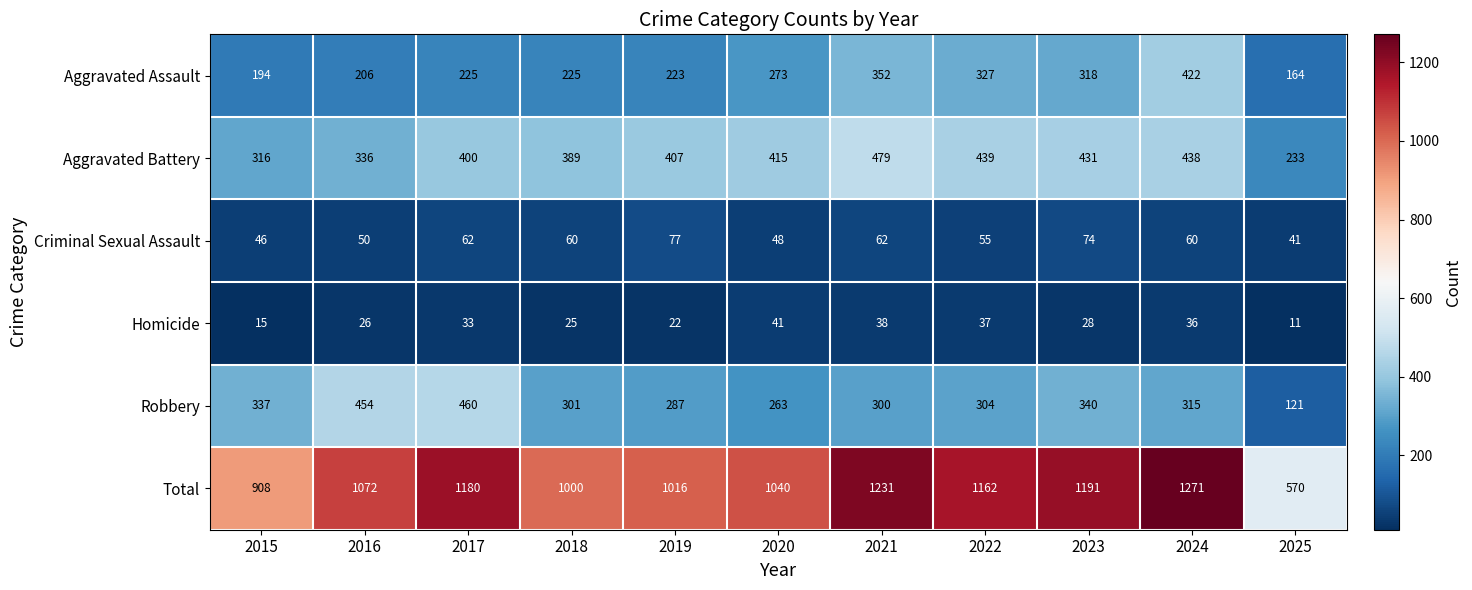

Rank the categories by Total value from lowest to highest.

2025, 2015, 2018, 2019, 2020, 2016, 2022, 2017, 2023, 2021, 2024